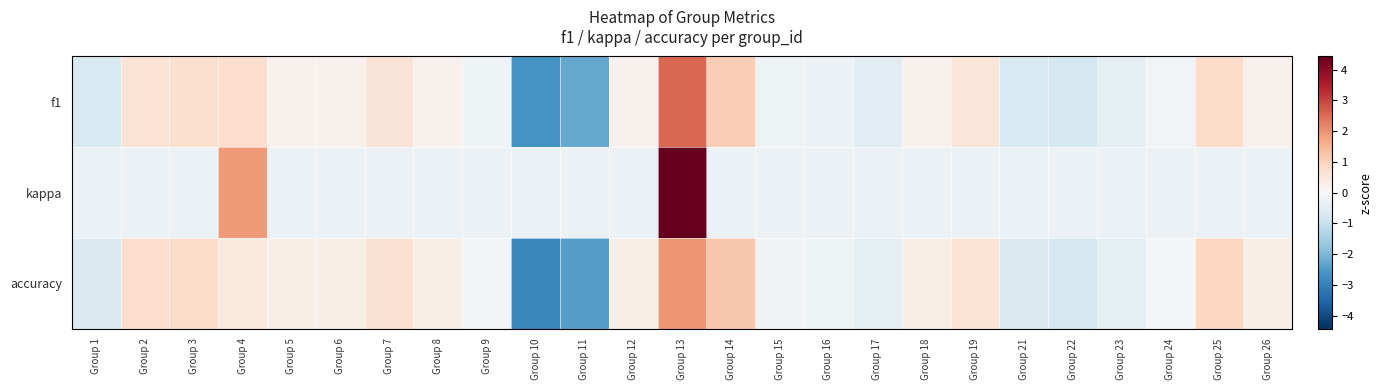

Which series has the largest range (max minus min)?

f1